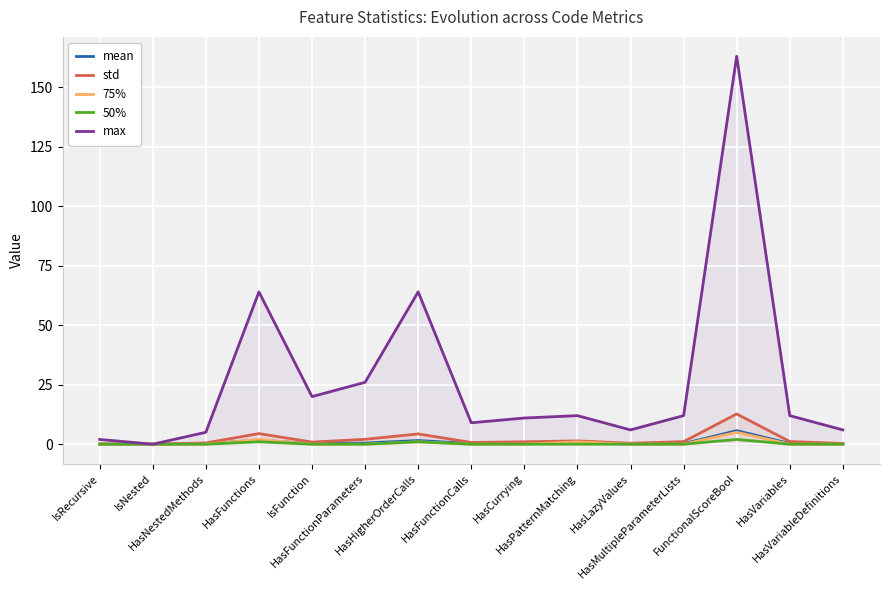

Is it true that std equals 0.5 at HasNestedMethods?

True